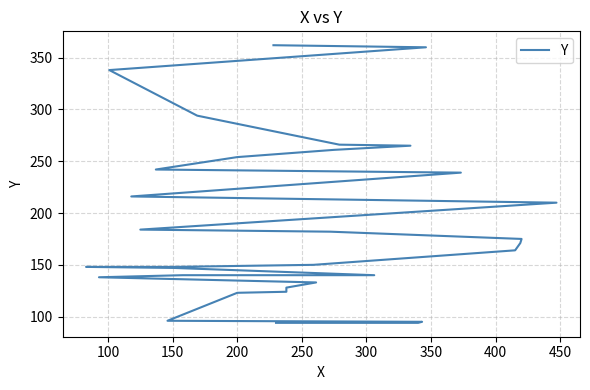

Reading left to right, what are all the values shown in this chart?

94	94	95	96	123	124	128	133	138	140	140	147	148	148	150	164	171	175	182	184	210	216	239	242	254	261	265	266	294	338	360	362